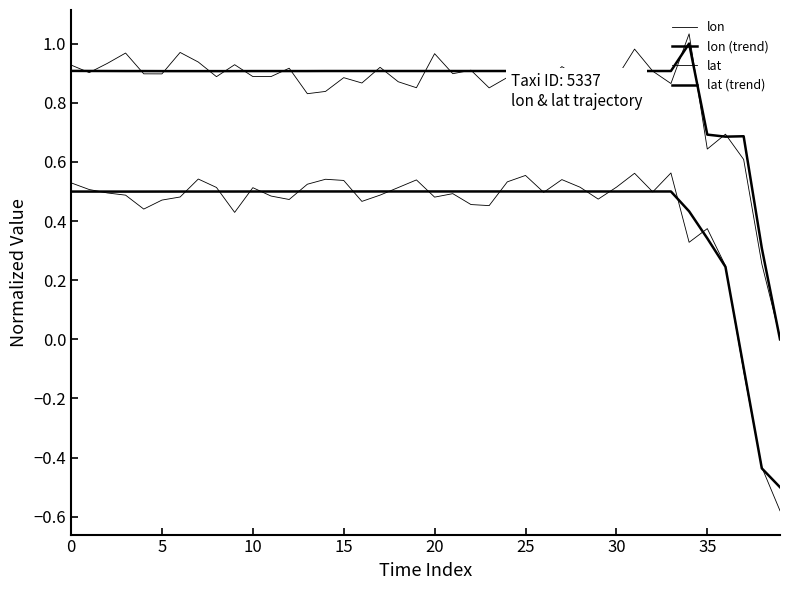

How many lines are shown in the chart?

4